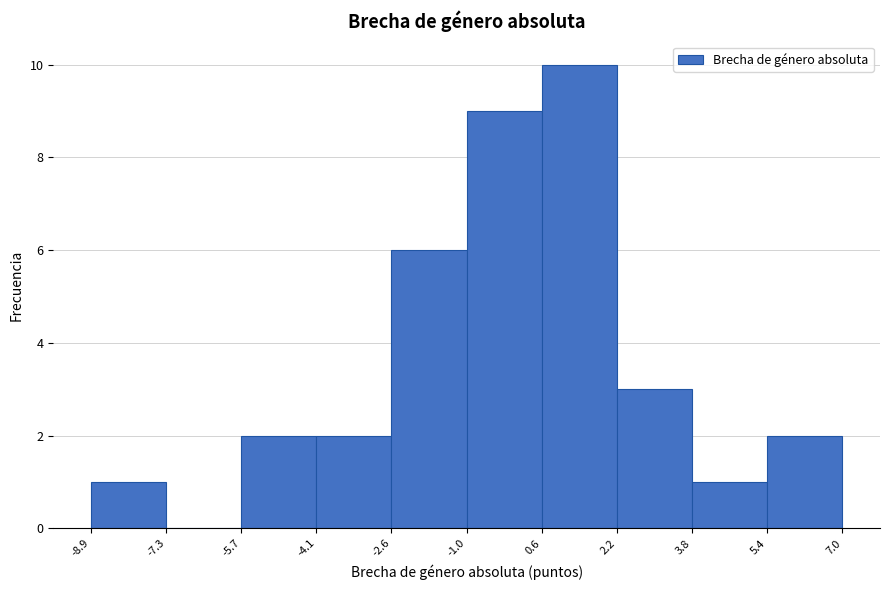

How tall is the bar that spans -5.7 to -4.1 on the x-axis? The values are not printed on the chart, so give them approximately, as read against the axis.

2